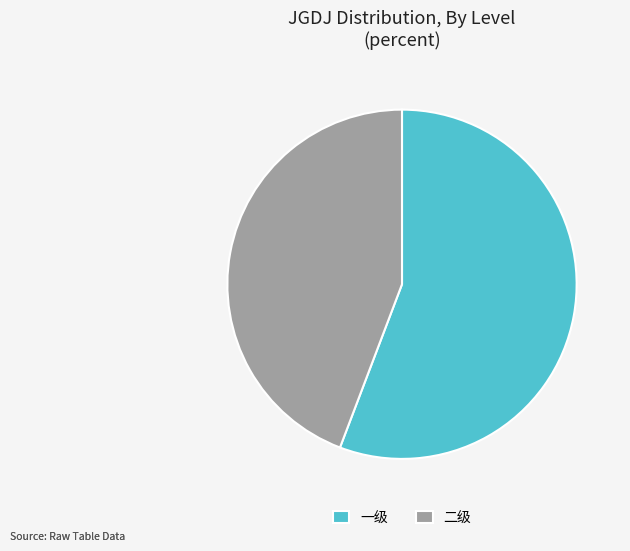

Between 二级 and 一级, which is larger?

一级